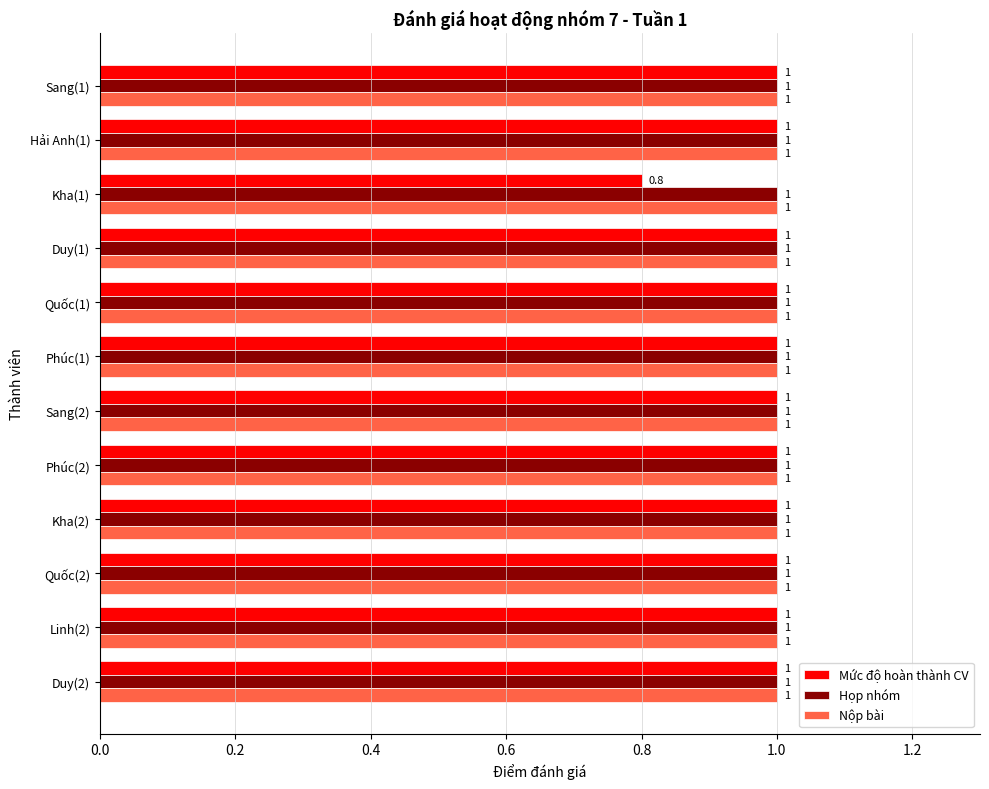

What is the total value across all series at Quốc(2)?

3.0